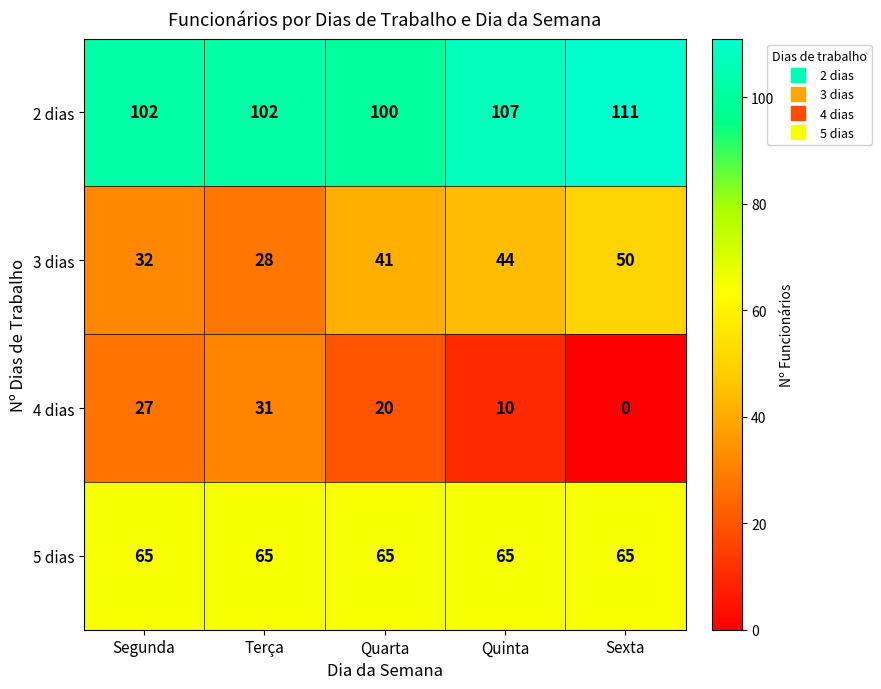

True or false: 3 dias has a value of 68 at Quinta.

False